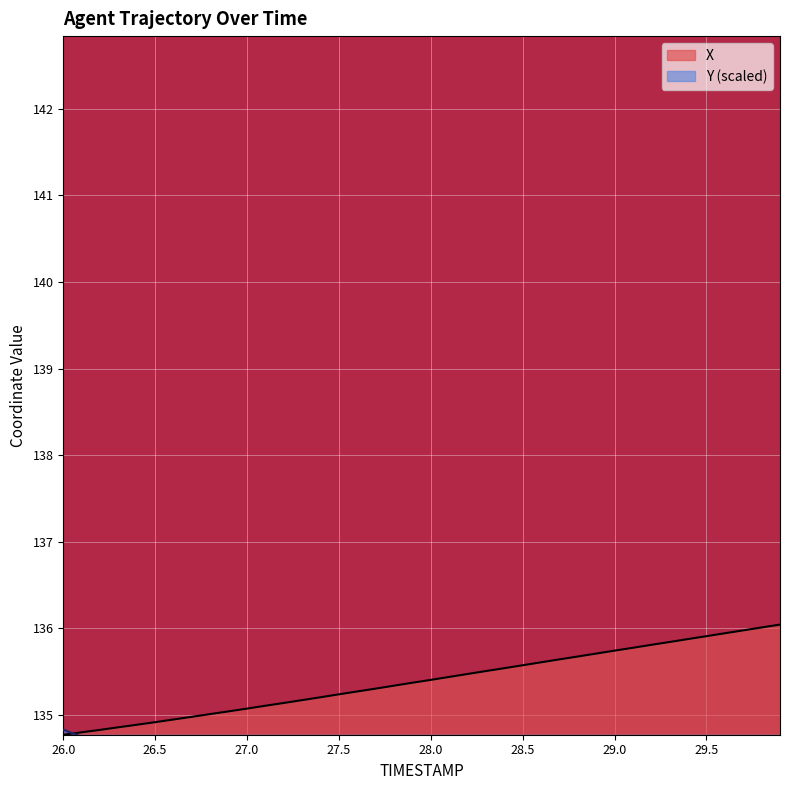

What is the highest value of the X series?

136.0